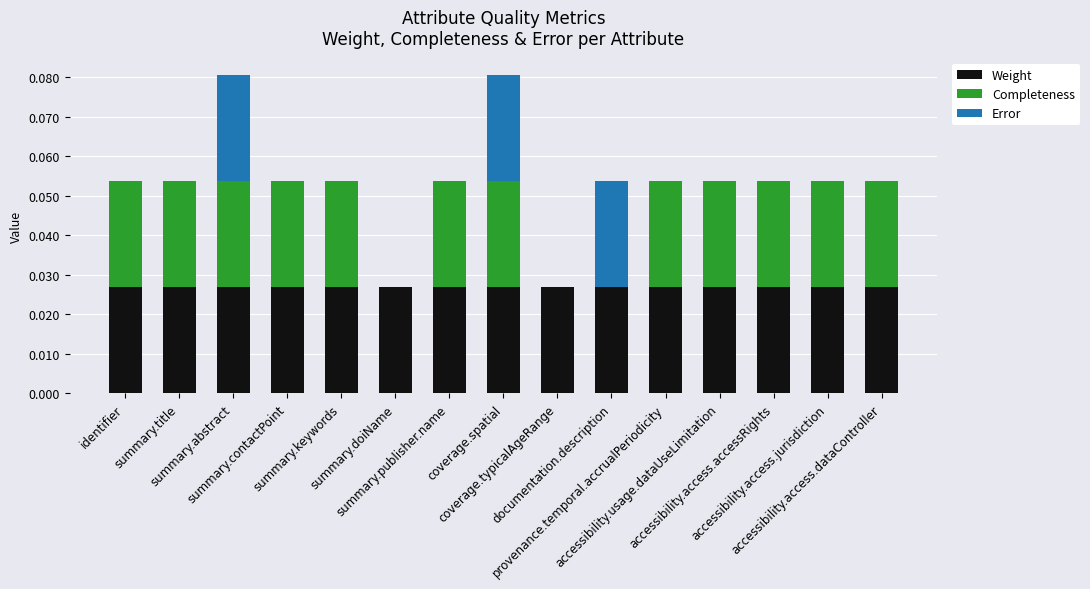

What is the sum of all Weight values?

0.4